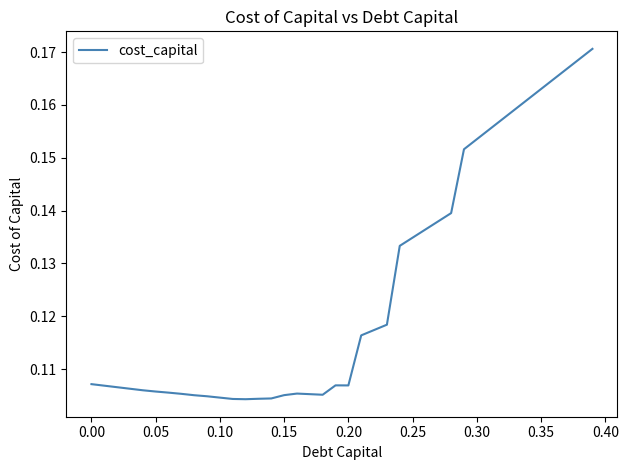

Does the chart display data point markers on the line(s)?

No